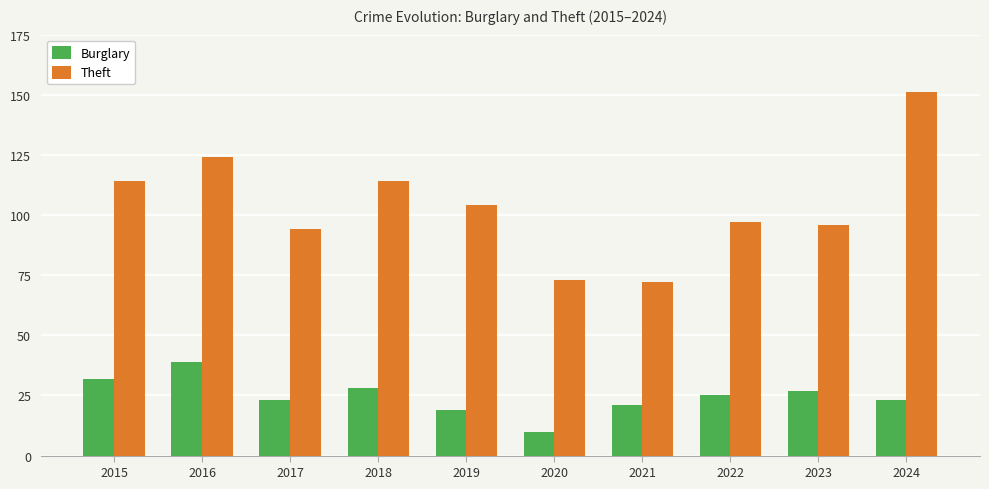

At which label does Theft first exceed 104?

2015